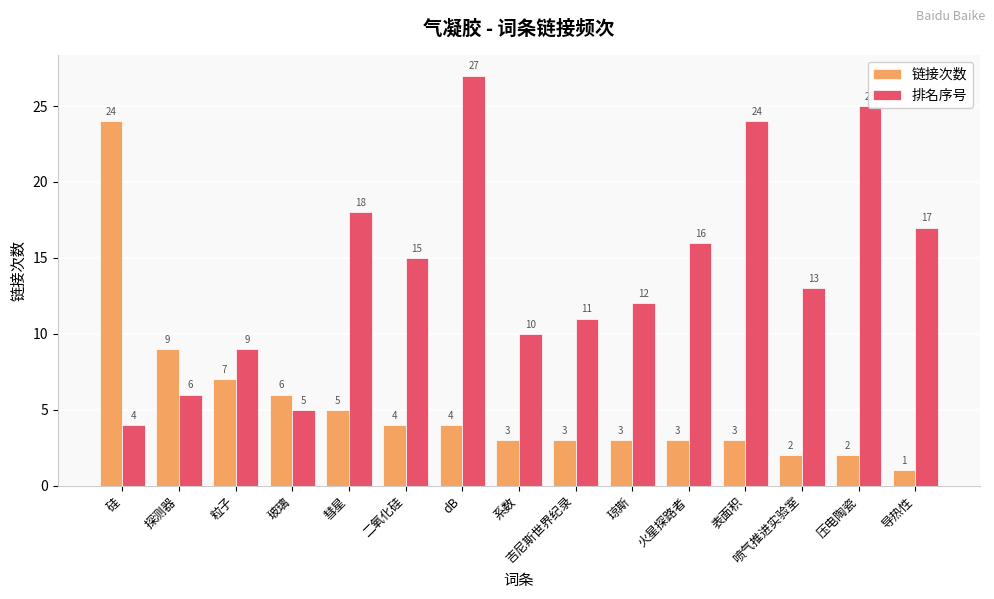

What is the minimum value shown in the chart?

1